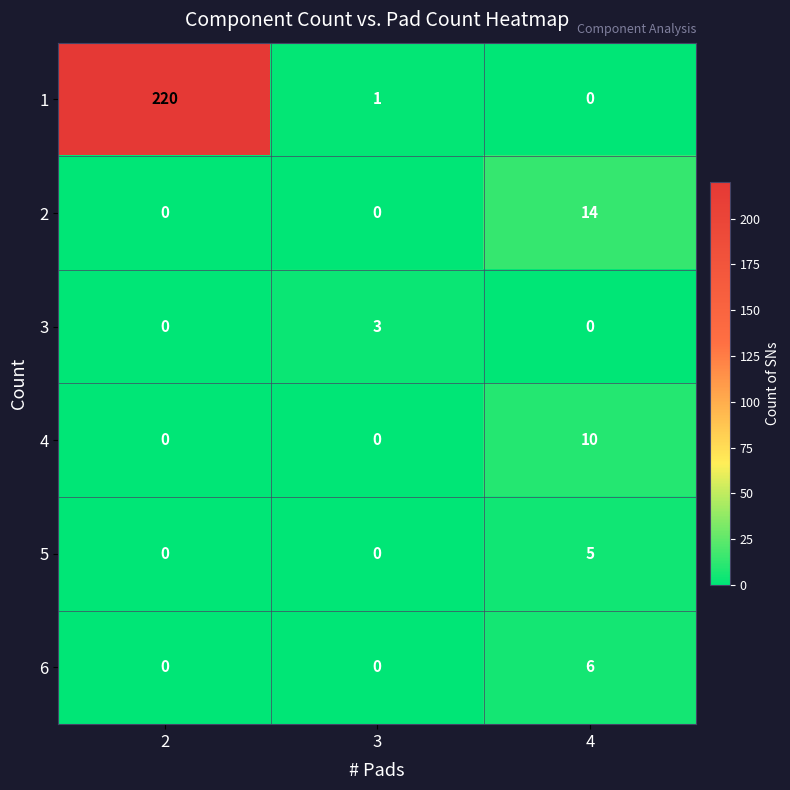

Which series has the largest total across all categories?

1